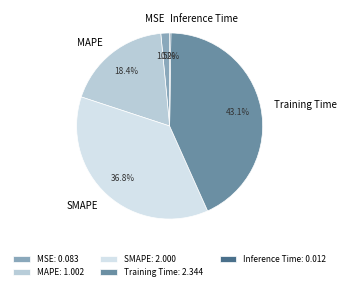

Is it true that SMAPE is 30% of the pie?

False